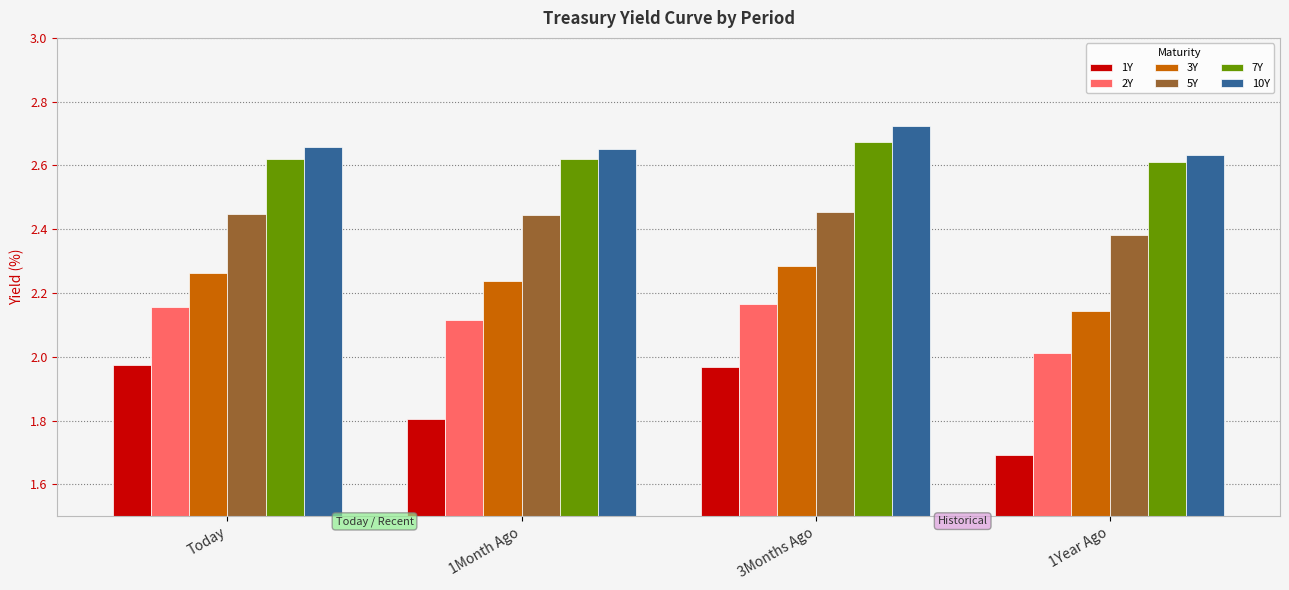

Is the value of 2Y at 3Months Ago greater than the value of 10Y at Today?

No